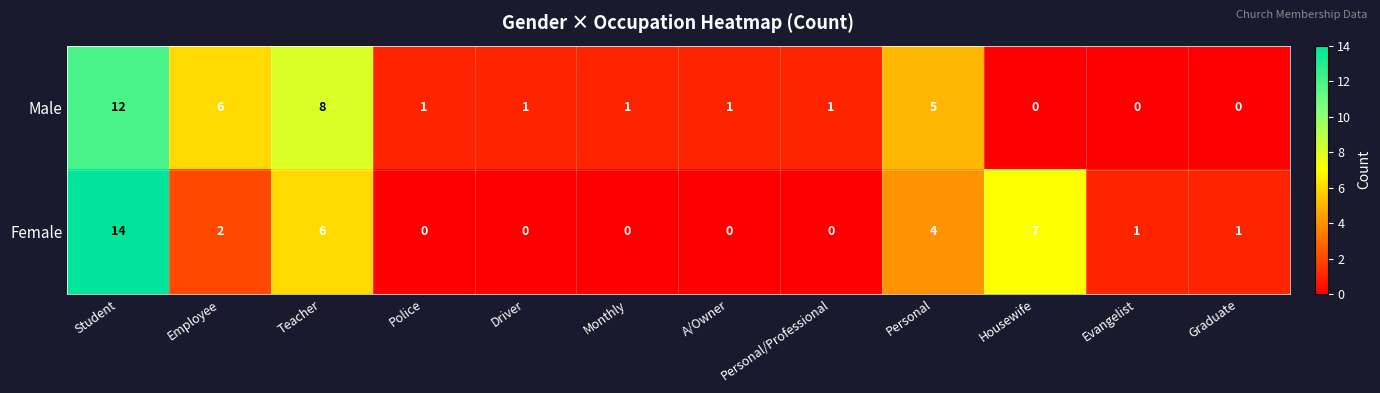

At which label does Female reach its peak?

Student